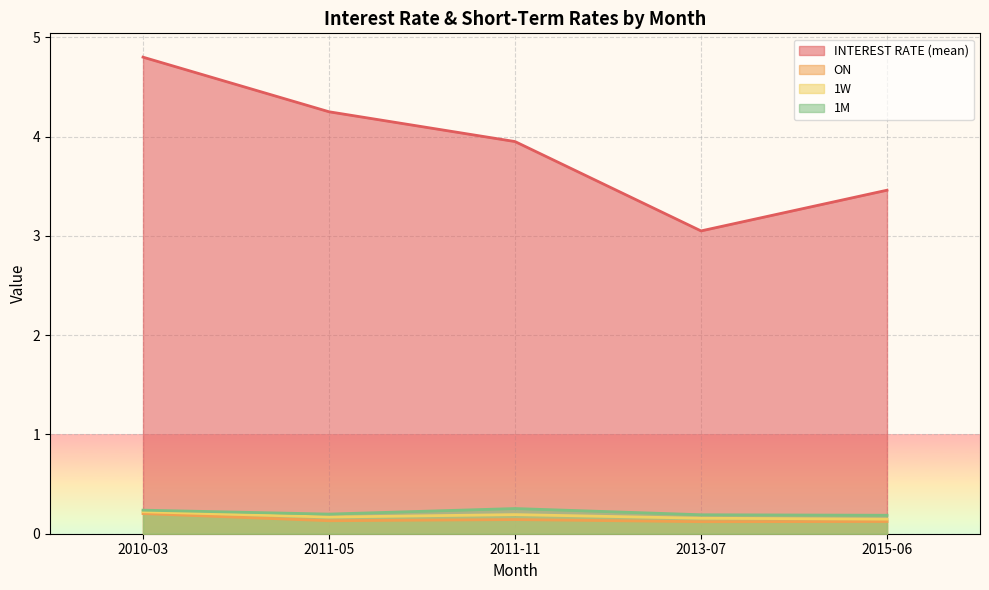

What is the sum of the 1W values at 2010-03 and 2011-05?

0.4